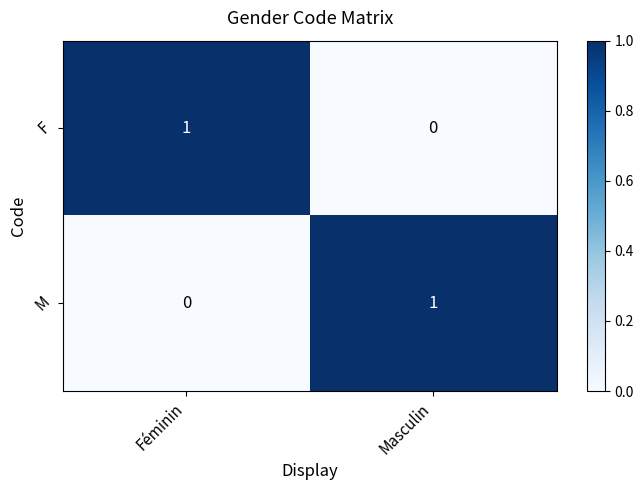

Rank the series at Masculin from highest to lowest value.

M, F